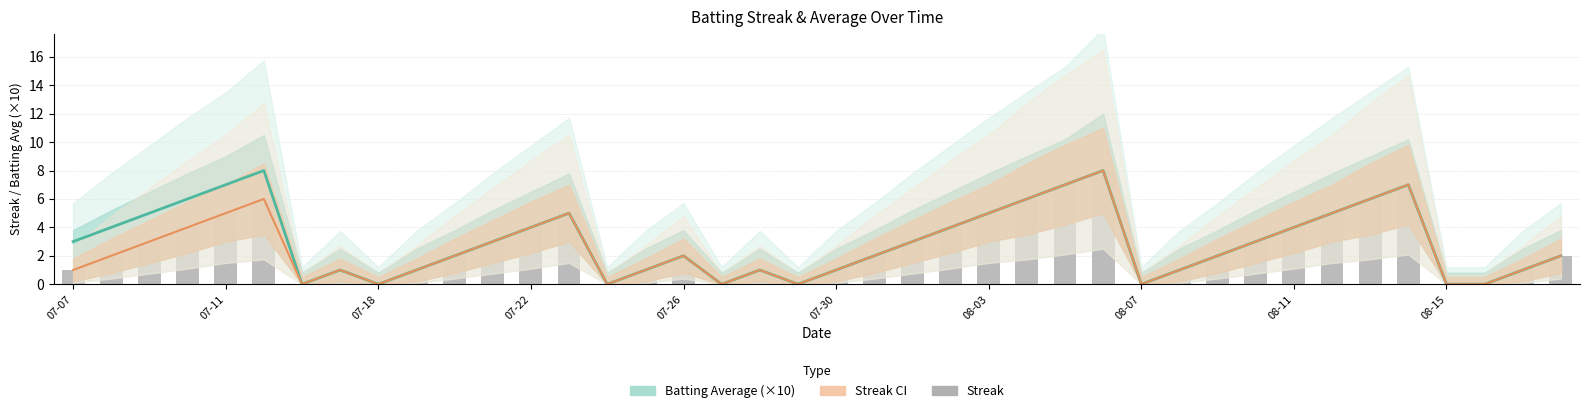

At 18, list the series in order from largest to smallest.

Batting Average (×10), Streak (with CI), Streak